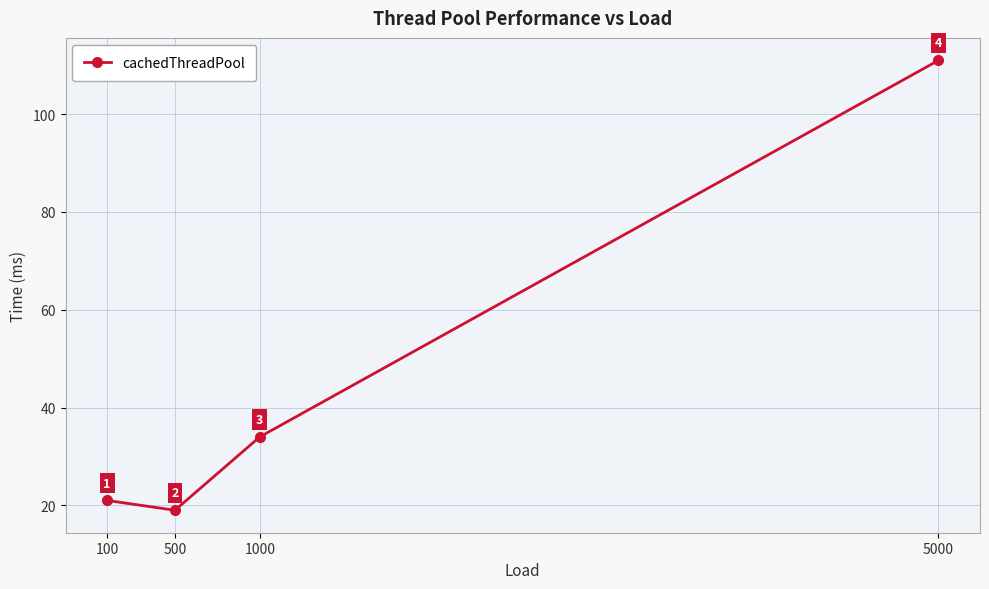

At which category does the data reach its first local valley?

500